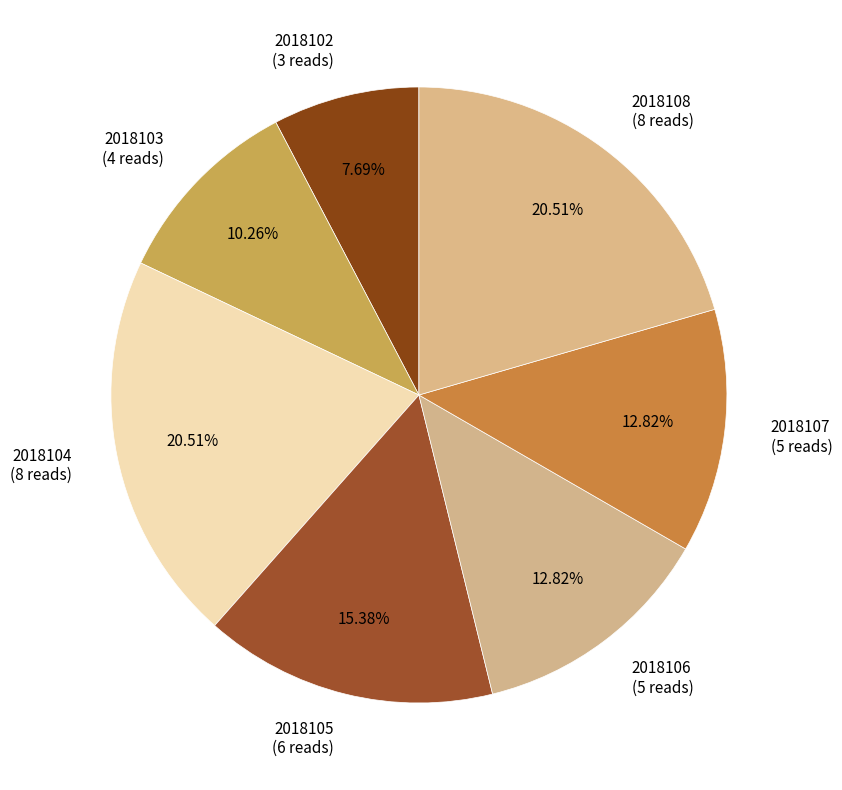

To the nearest percent, what is the difference between the largest and smallest slice percentages?

13%